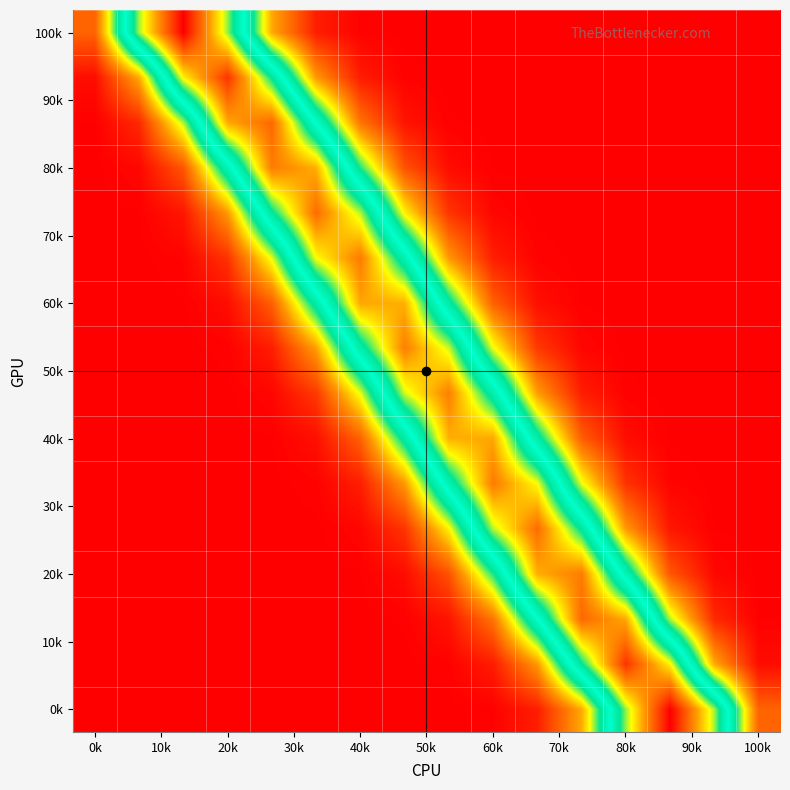

At how many categories does at least one series exceed 0?

16